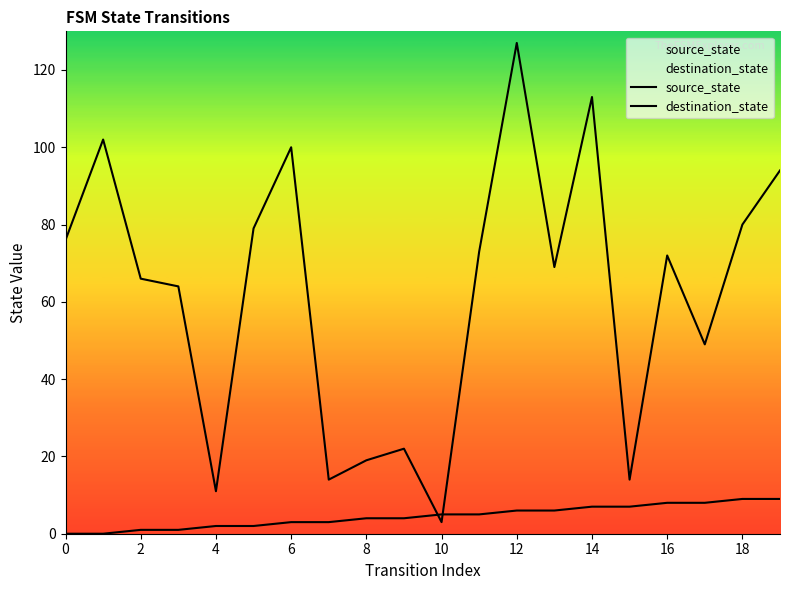

What are all the series names shown in the legend?

source_state, destination_state